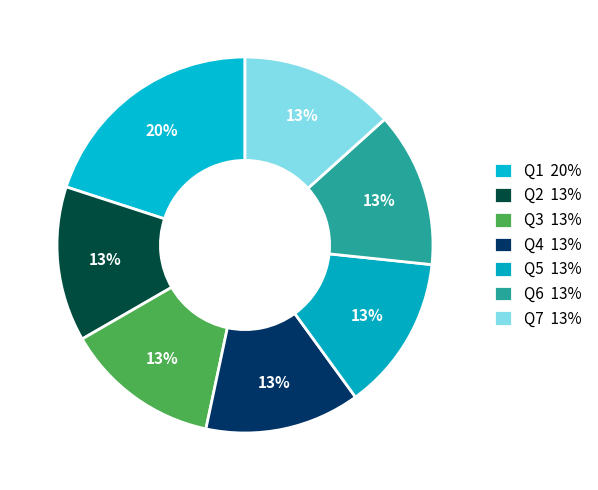

To the nearest percent, what percentage of the pie is Q2?

13%